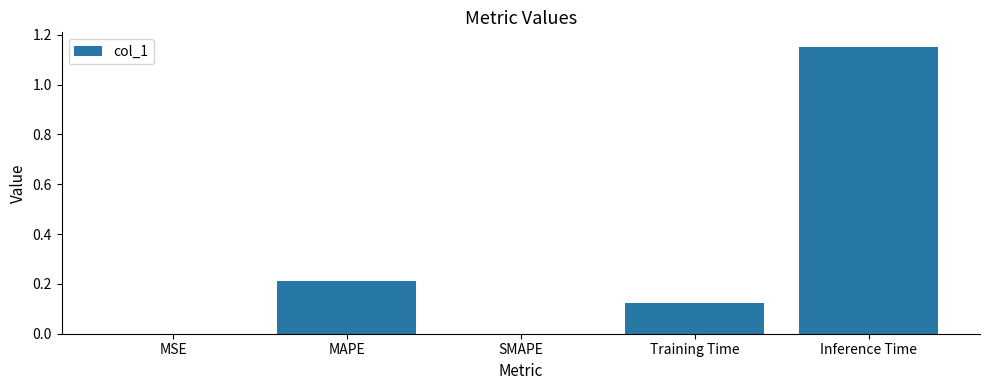

Is it true that the value at Inference Time is 1.7?

False